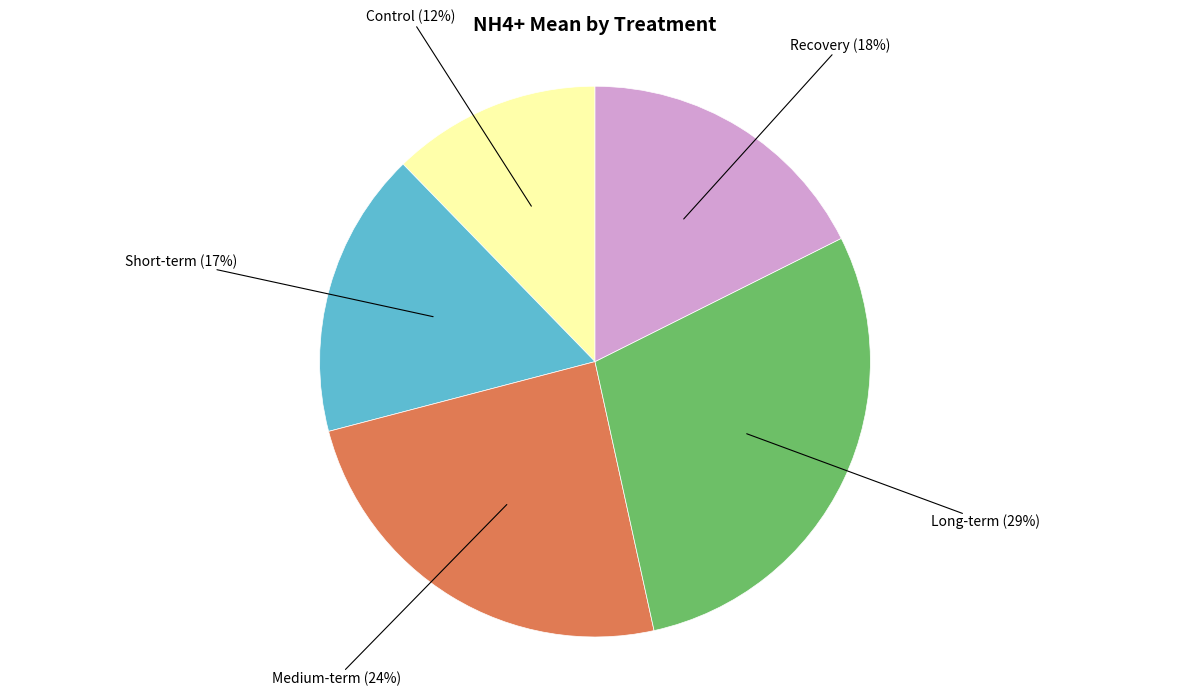

Which slice is the smallest?

Control